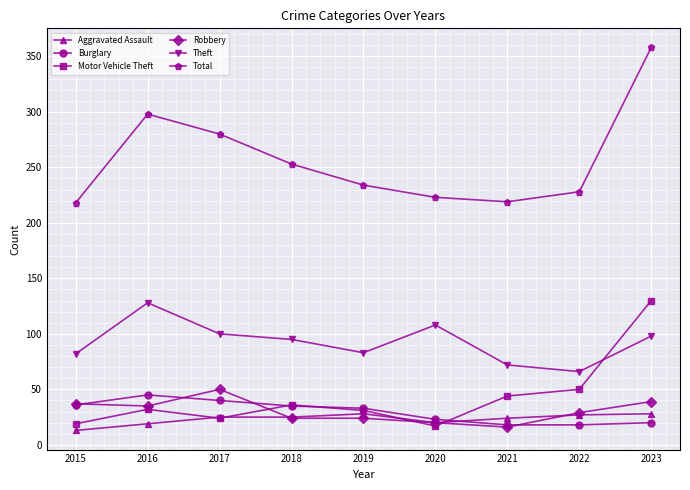

True or false: Motor Vehicle Theft has more than 1 points higher than both neighbors.

True